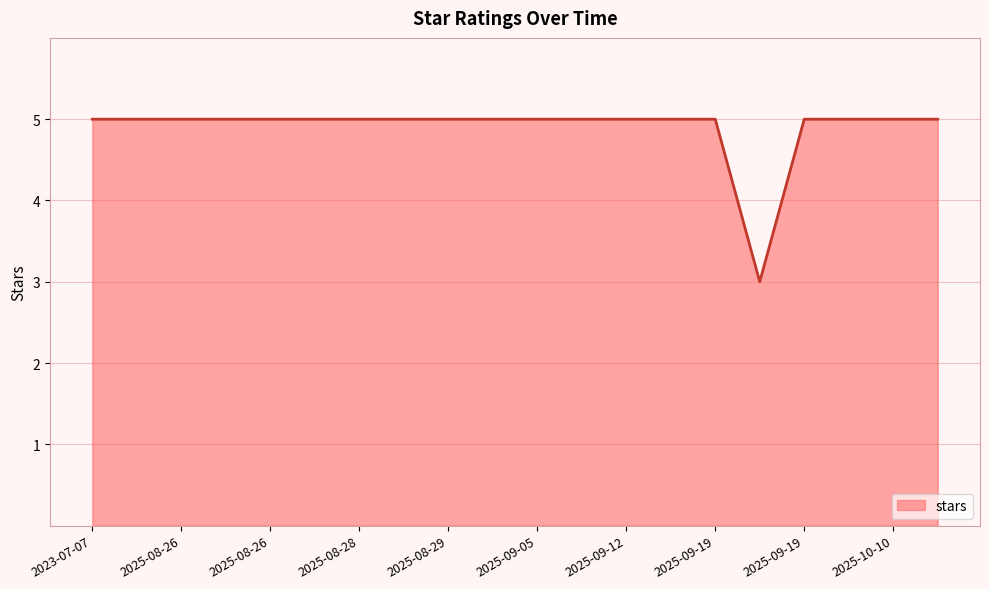

What is the smallest value displayed?

3